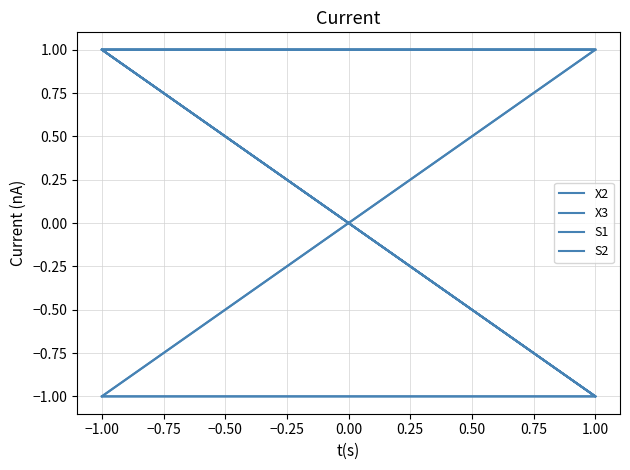

Which series has the largest range (max minus min)?

X2